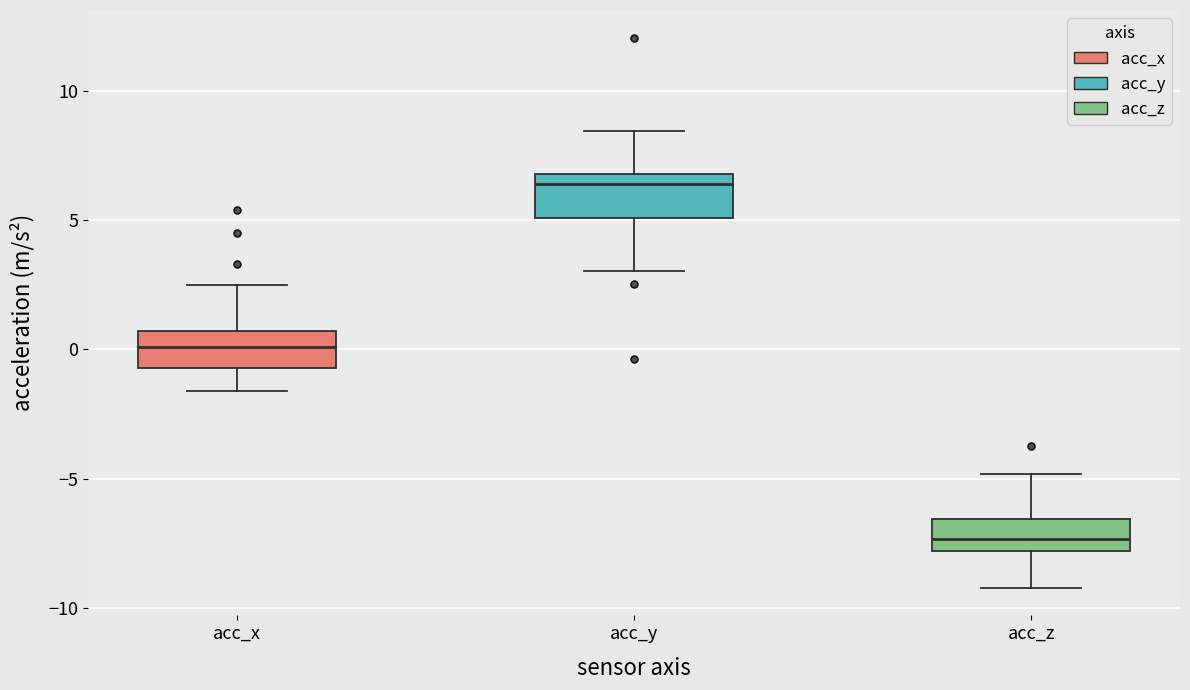

Reading left to right, transcribe this box plot: for each box, give where its median line is, the range the box spans, and where its two whiskers end, as read against the y-axis. The values are not printed on the chart, so give them approximately, as read against the axis.

acc_x: median 0.0, box -0.5 to 0.5, whiskers -1.5 to 2.5
acc_y: median 6.5, box 5.0 to 7.0, whiskers 3.0 to 8.5
acc_z: median -7.5, box -8.0 to -6.5, whiskers -9.0 to -5.0